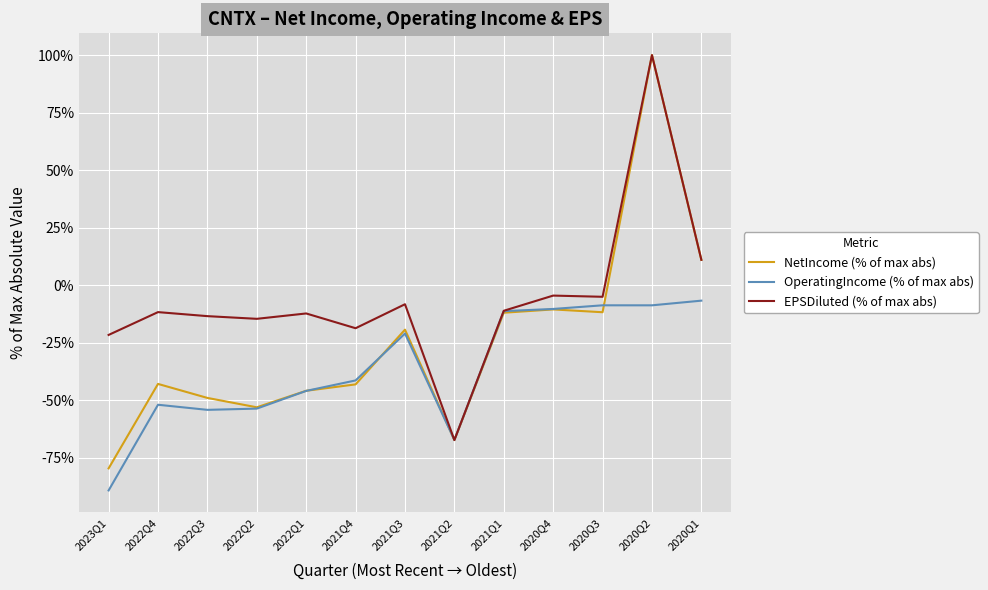

What is the difference between the maximum and minimum values in the EPSDiluted (% of max abs) series?

167.3